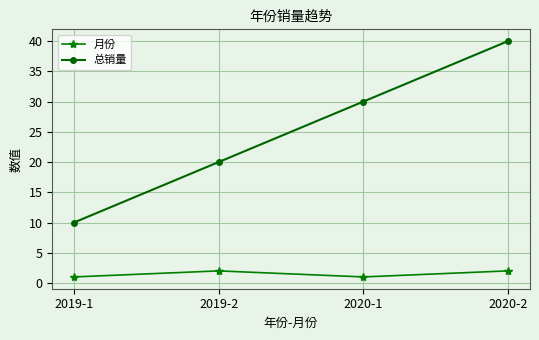

How many data points in 总销量 are less than 30?

2